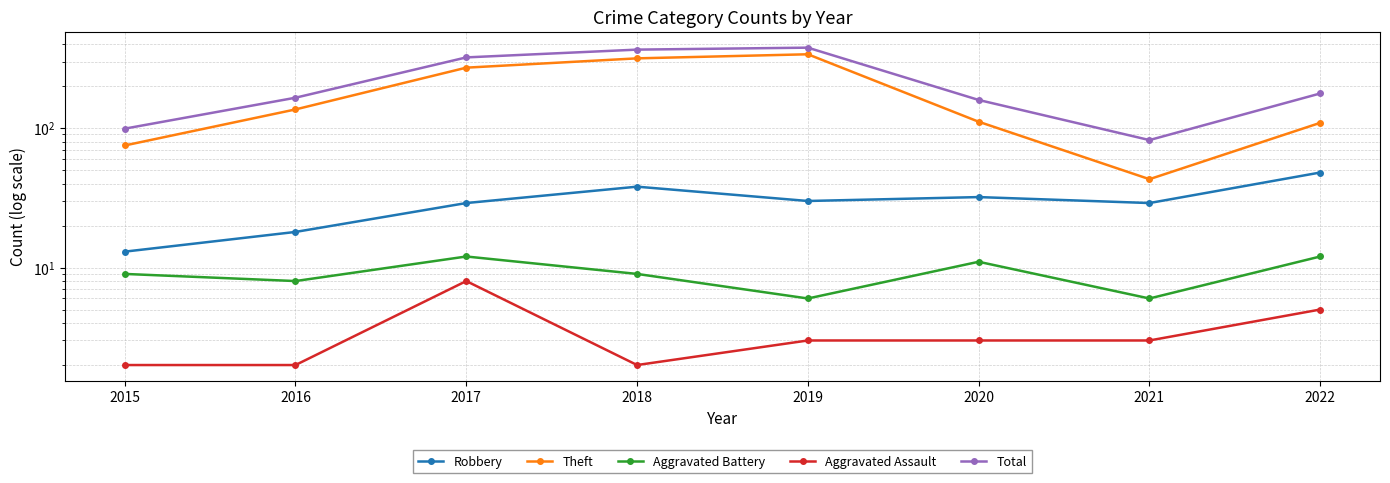

Which series has the widest spread of values?

Theft